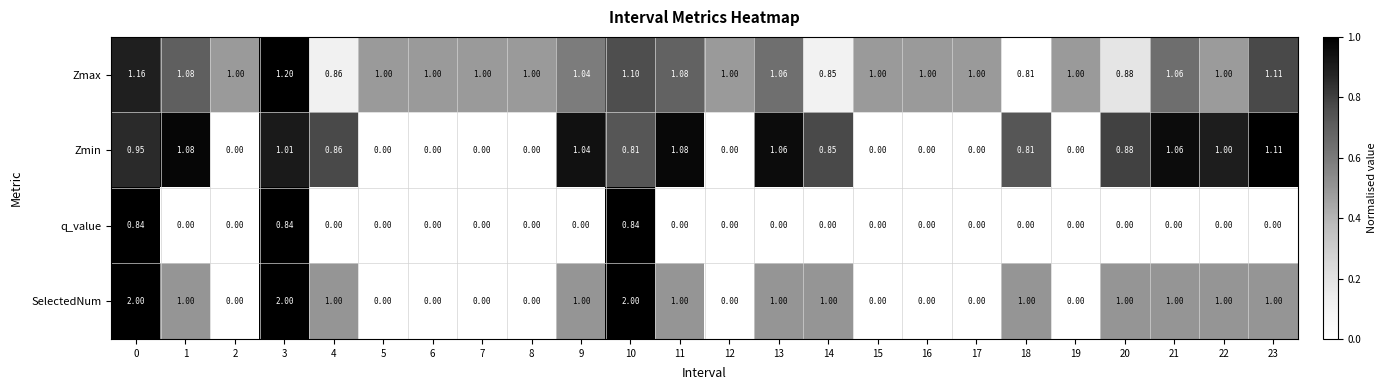

Rank the series by their maximum value, from highest to lowest.

SelectedNum, Zmax, Zmin, q_value